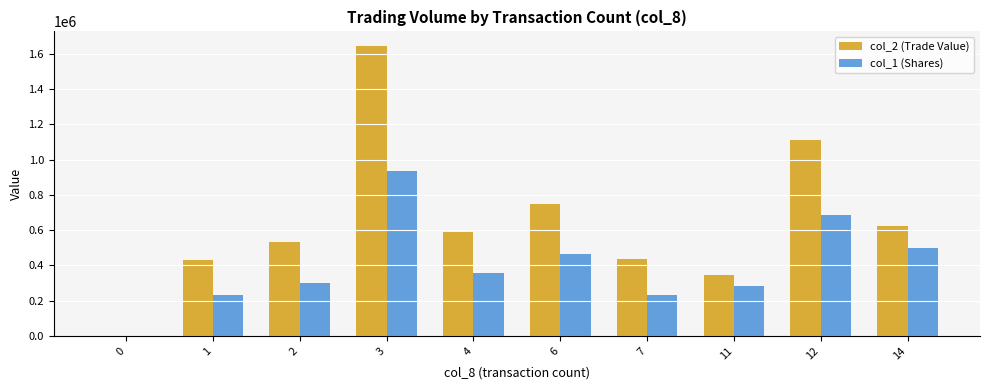

Where is col_2 (Trade Value) nearest to the value 822535?

6